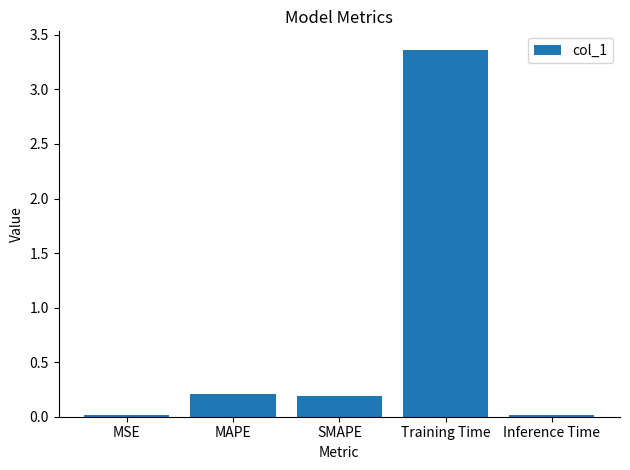

What position from the left is Inference Time?

5